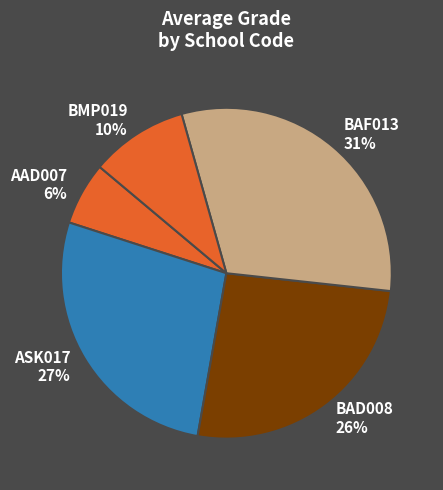

The BAF013 31% slice represents 20% of the pie. True or false?

False